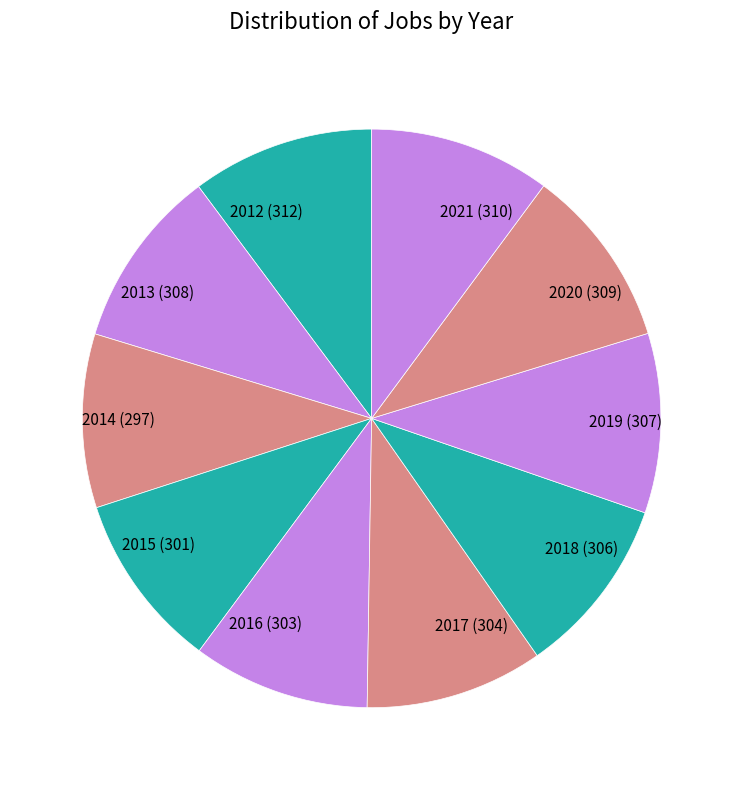

How many slices are in this pie chart?

10